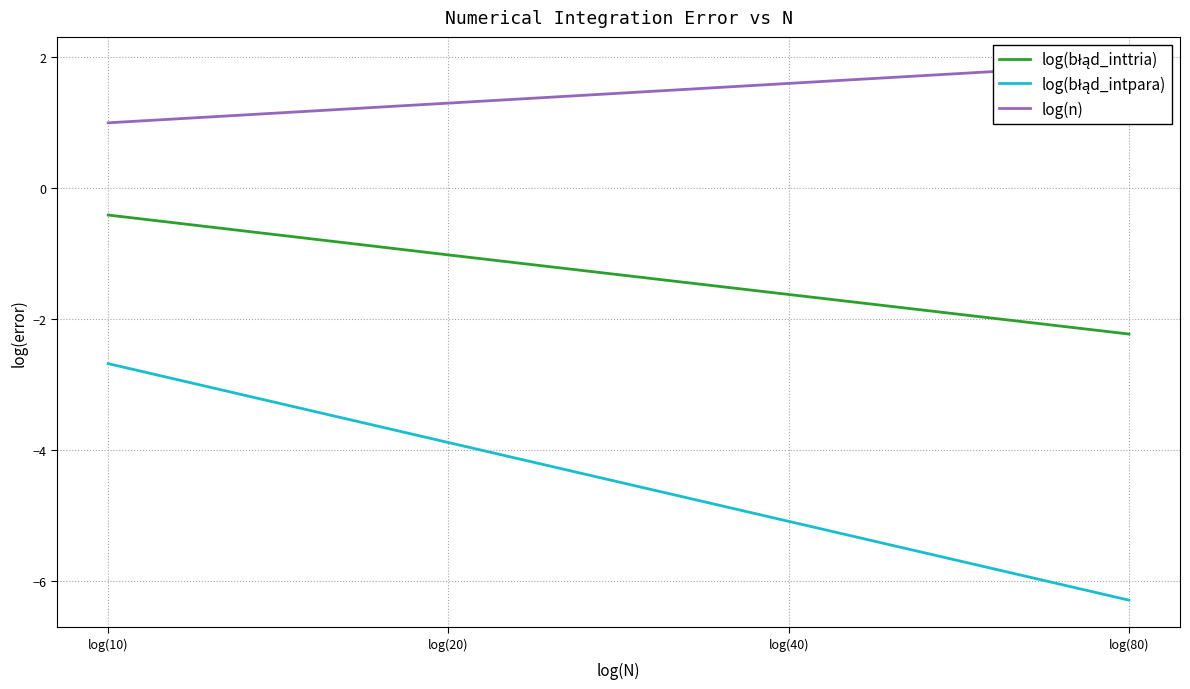

True or false: log(błąd_inttria) has more than 1 points higher than both neighbors.

False